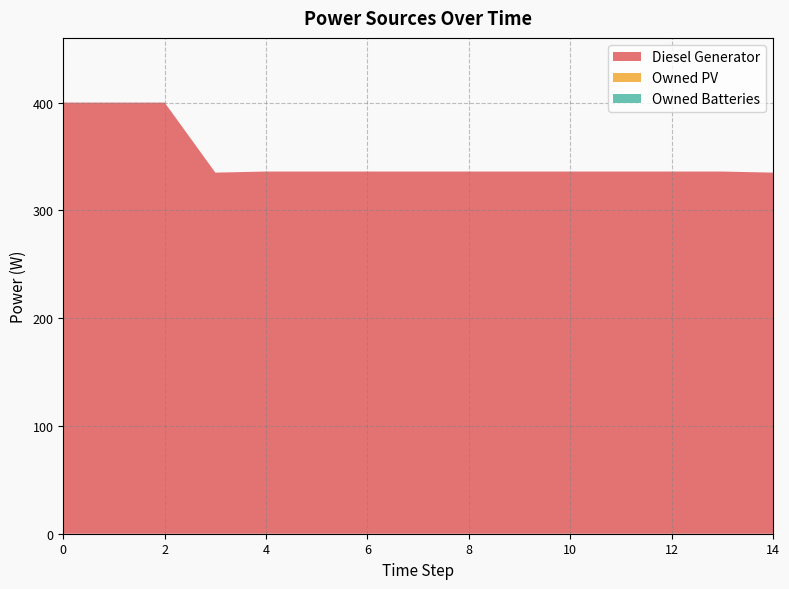

Reading left to right, extract all data points from this chart.

Diesel Generator: 400	400	400	335	336	336	336	336	336	336	336	336	336	336	335
Owned PV: 0	0	0	0	0	0	0	0	0	0	0	0	0	0	0
Owned Batteries: 0	0	0	0	0	0	0	0	0	0	0	0	0	0	0